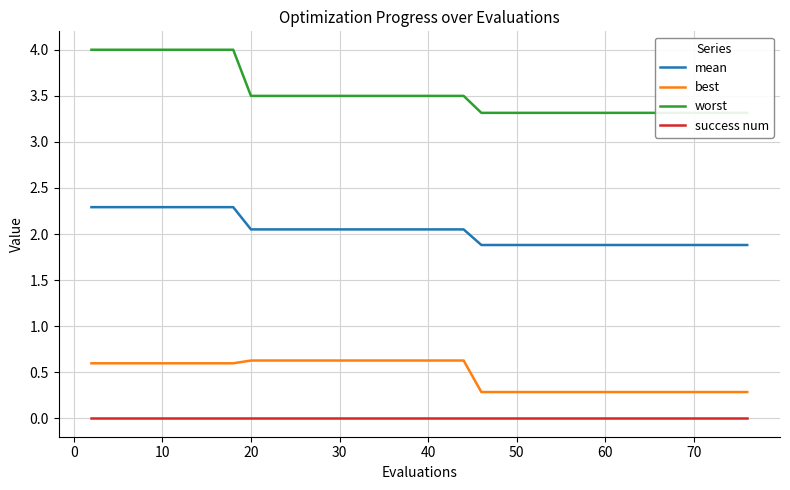

True or false: success num and best intersect in this chart.

False